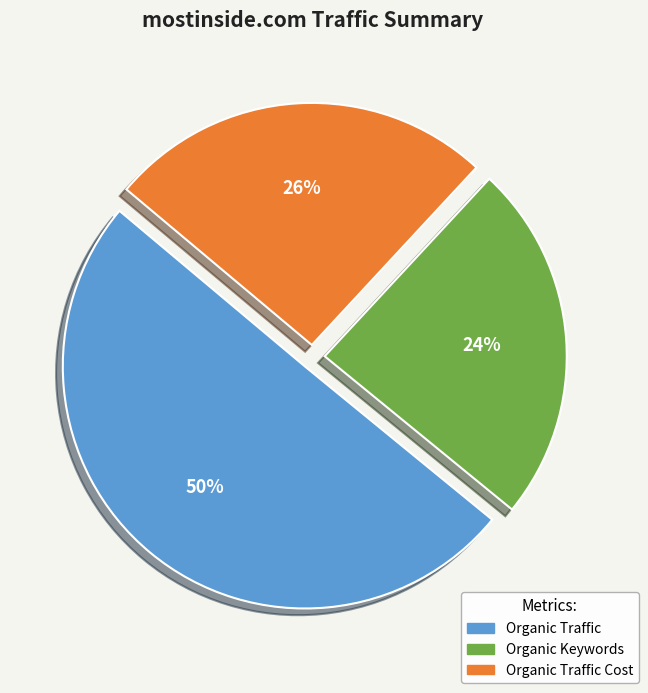

To the nearest percent, what is the difference between the largest and smallest slice percentages?

26%